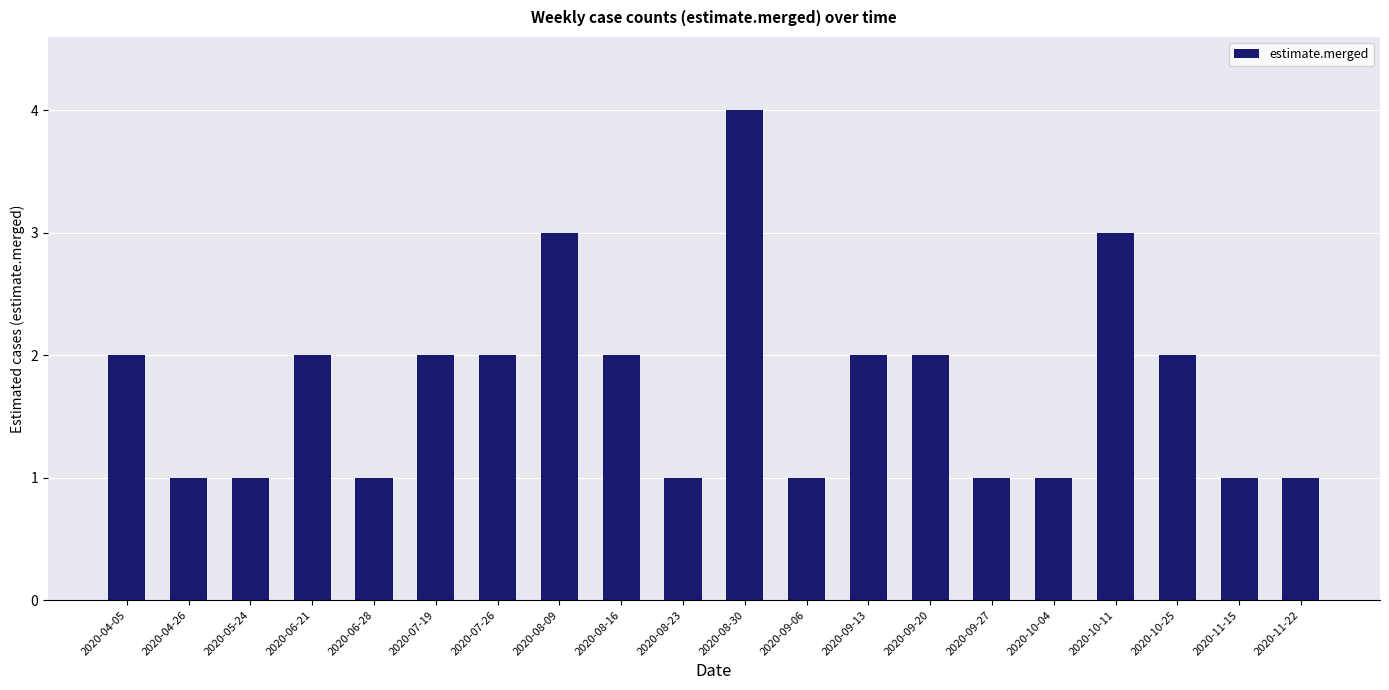

Reading left to right, what are all the values shown in this chart?

2	1	1	2	1	2	2	3	2	1	4	1	2	2	1	1	3	2	1	1